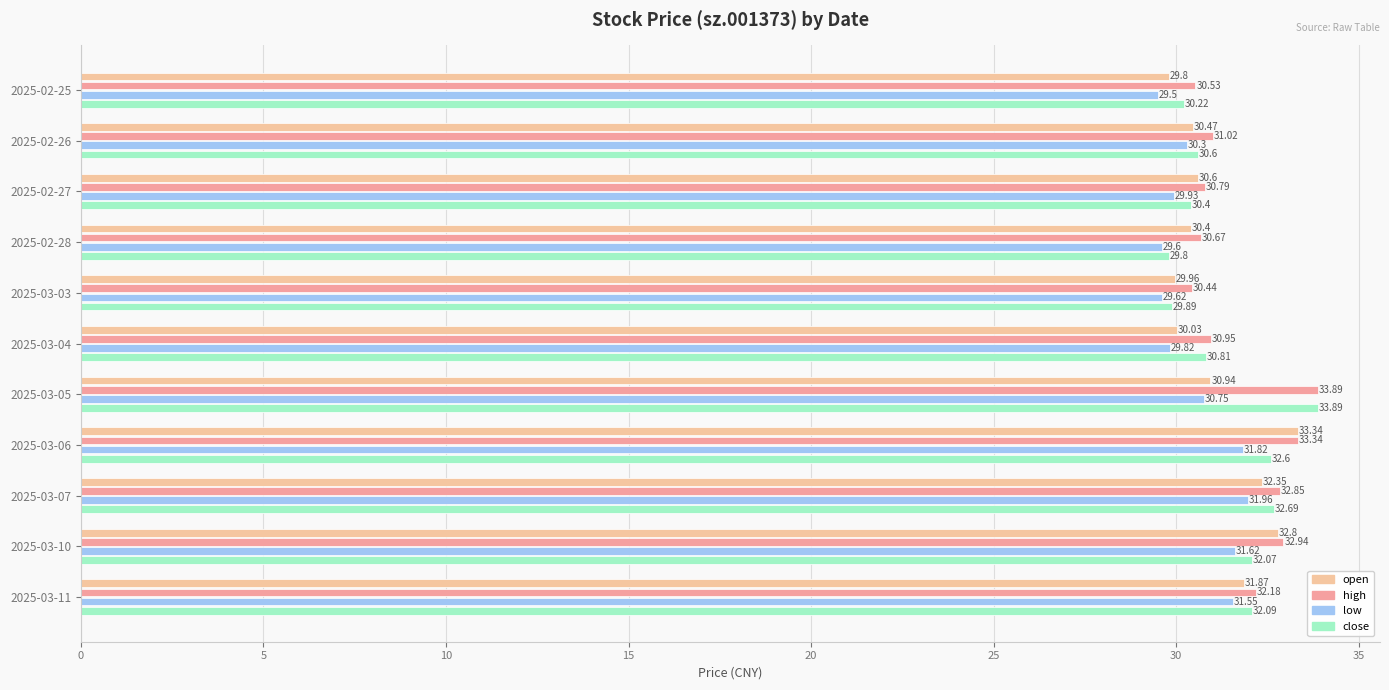

At which label does open reach its peak?

2025-03-06